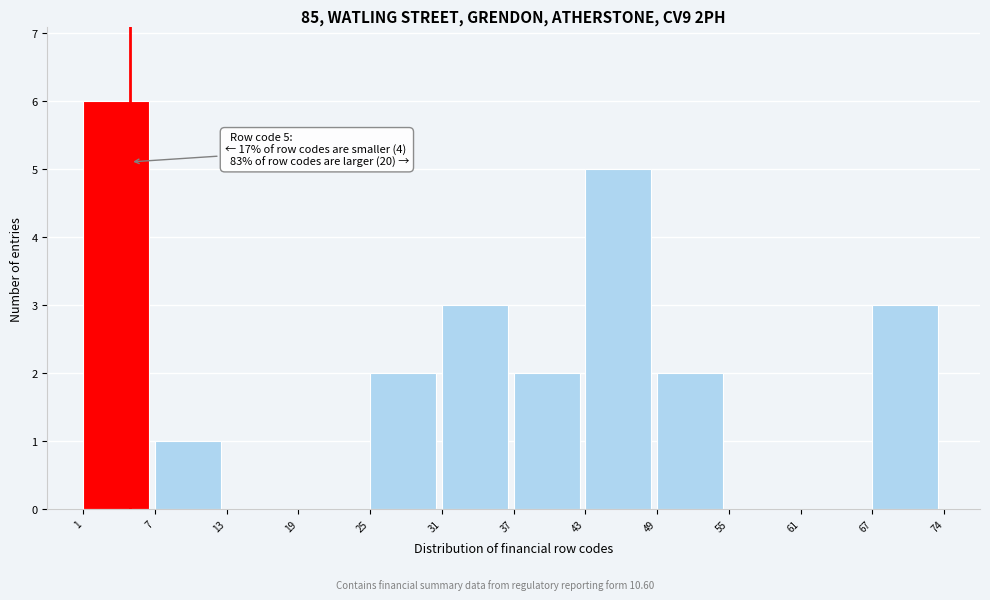

Reading left to right, transcribe all the data shown in this chart.

1=6	7=1	13=0	19=0	25=2	31=3	37=2	43=5	49=2	55=0	61=0	67=3